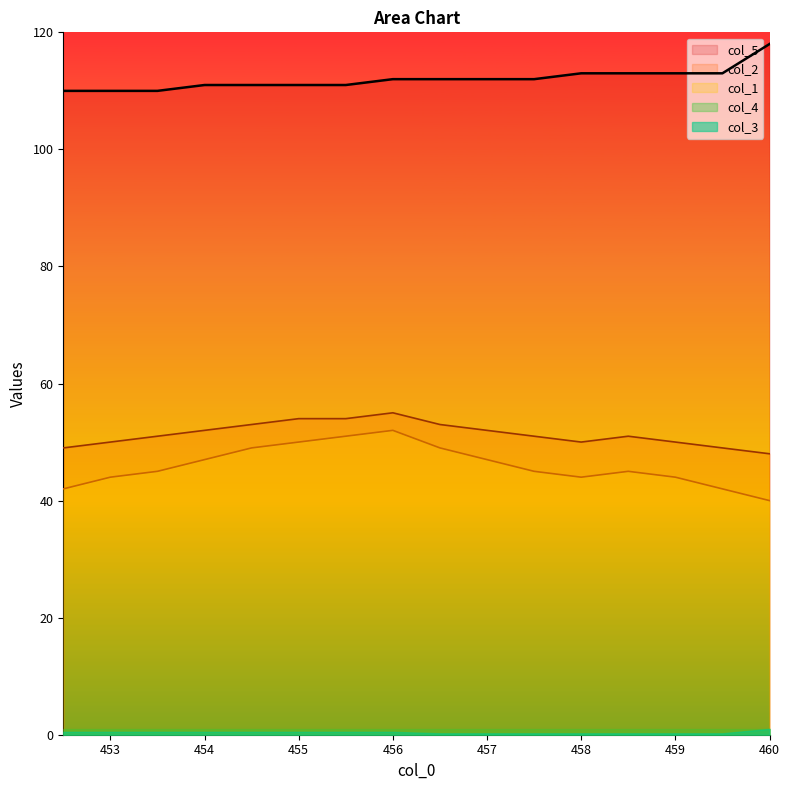

What is the sum of the col_5 values at 455.5 and 459.5?

224